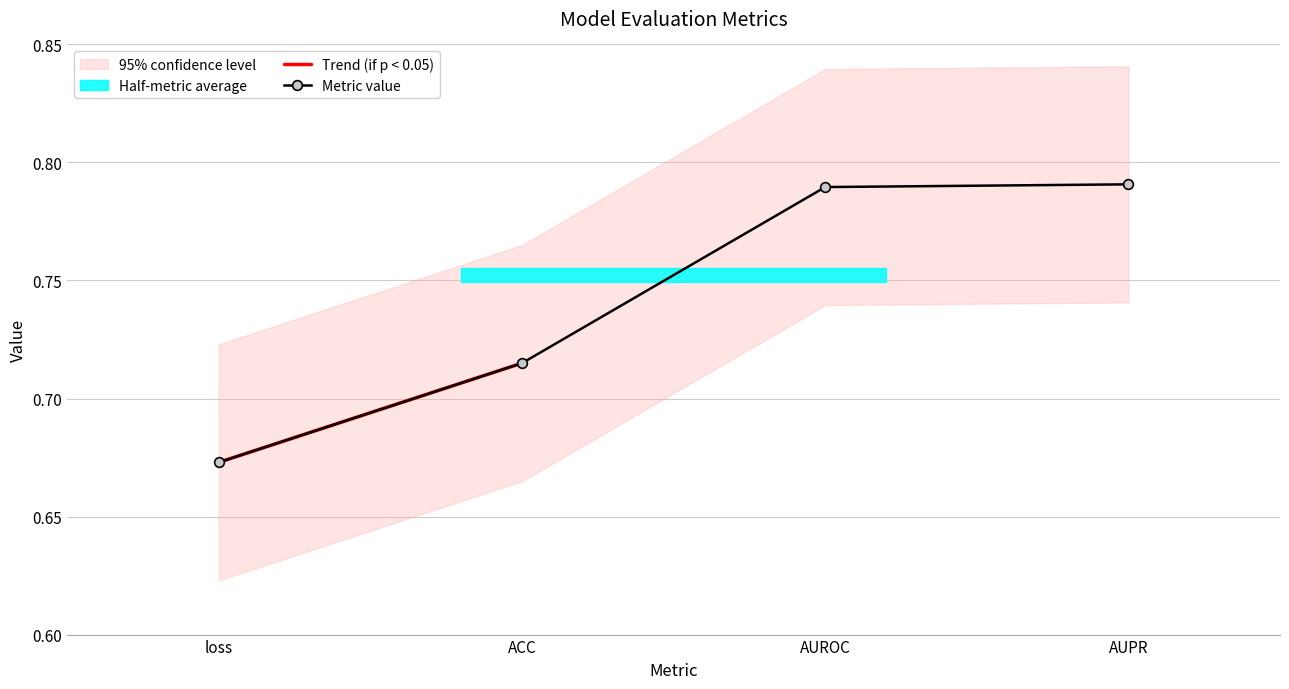

What is the greatest value displayed?

0.8